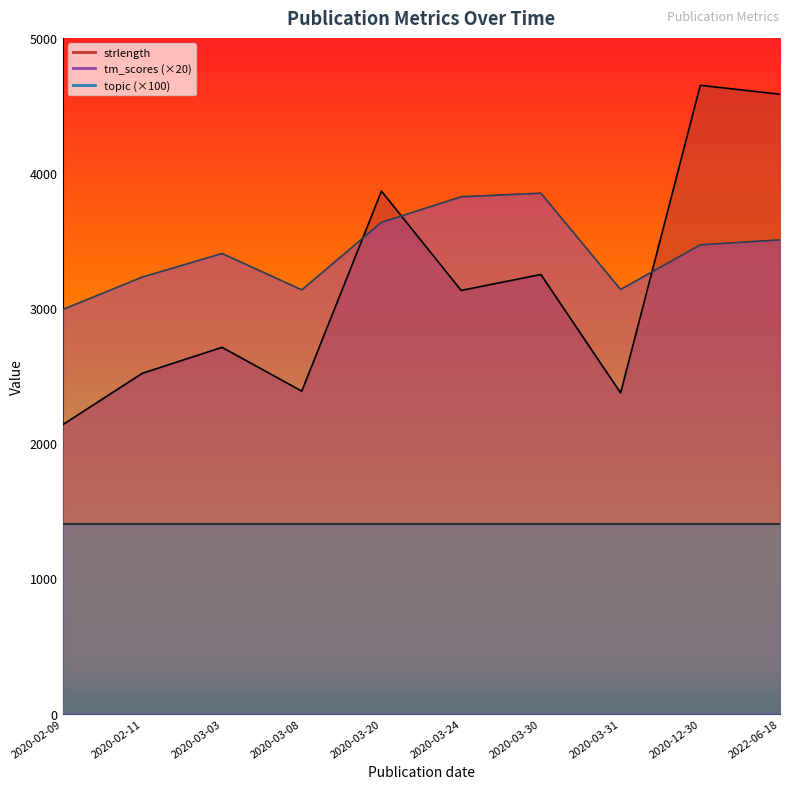

True or false: strlength has a value of 1384.2 at 2020-02-09.

False